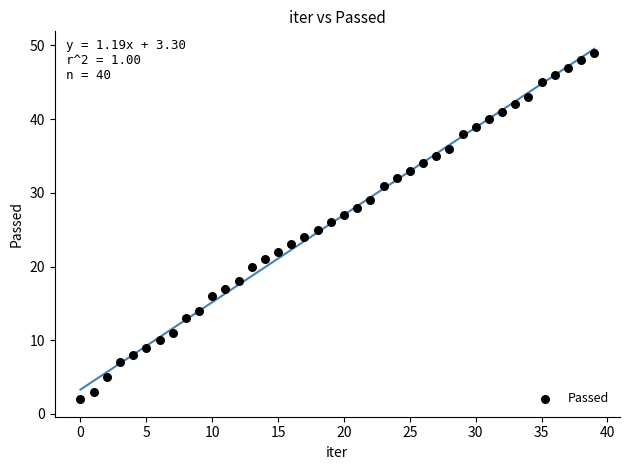

What is the range of Y values (max minus min)?

47